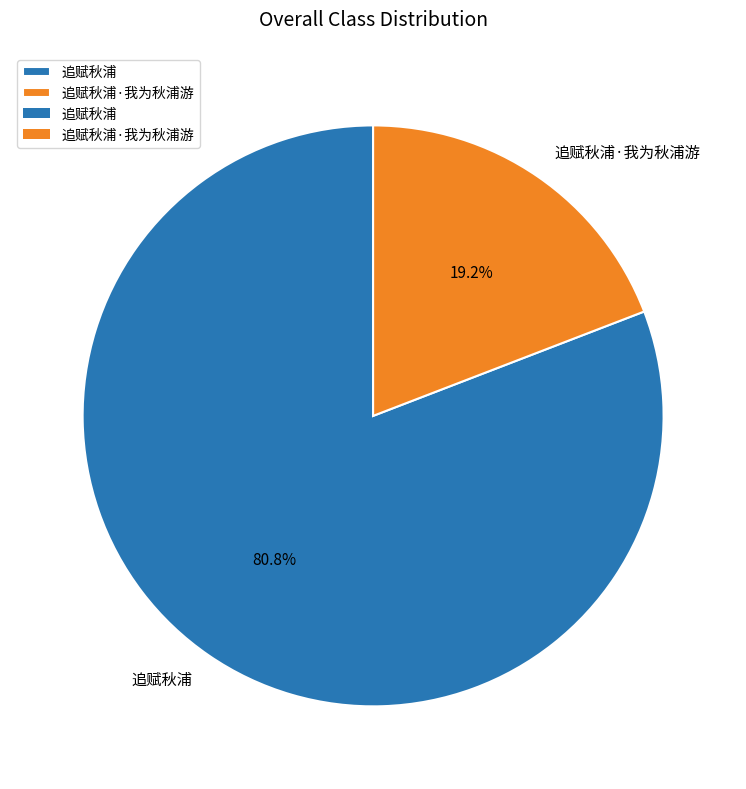

The 追赋秋浦·我为秋浦游 slice represents 19% of the pie. True or false?

True